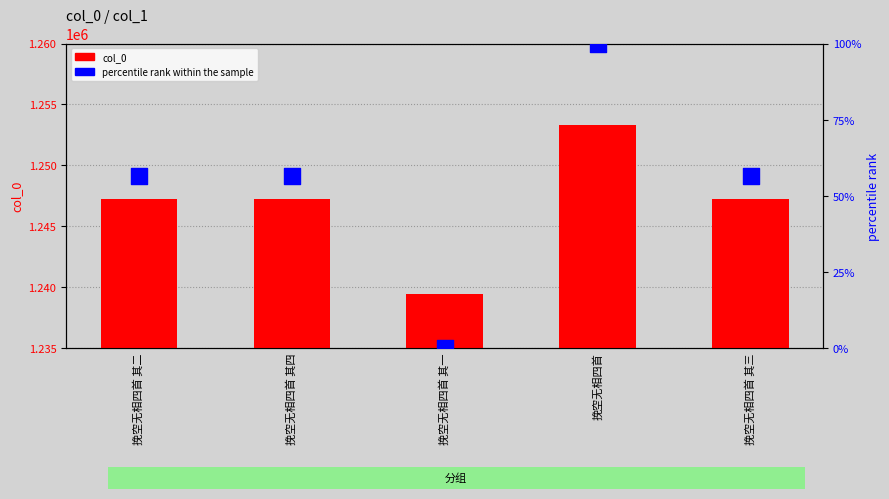

Which series has the largest total across all categories?

col_0